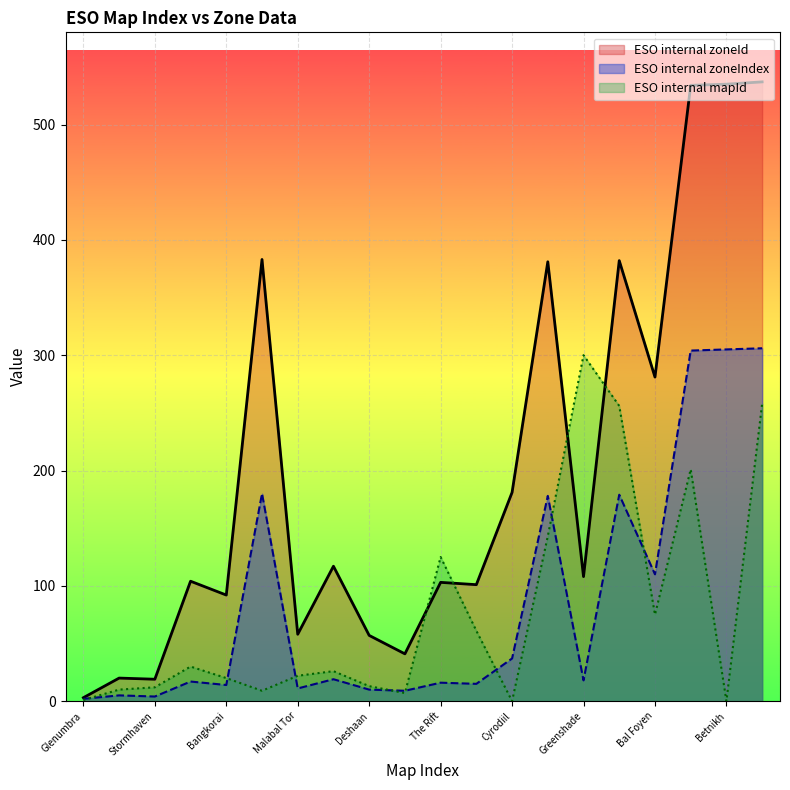

Is it true that ESO internal zoneIndex equals 5 at Rivenspire?

True